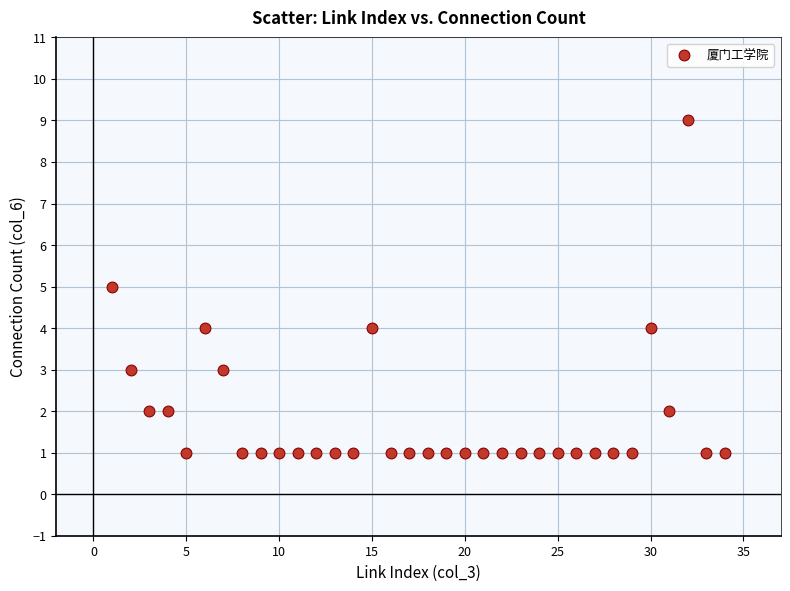

What is the range of X values (max minus min)?

33